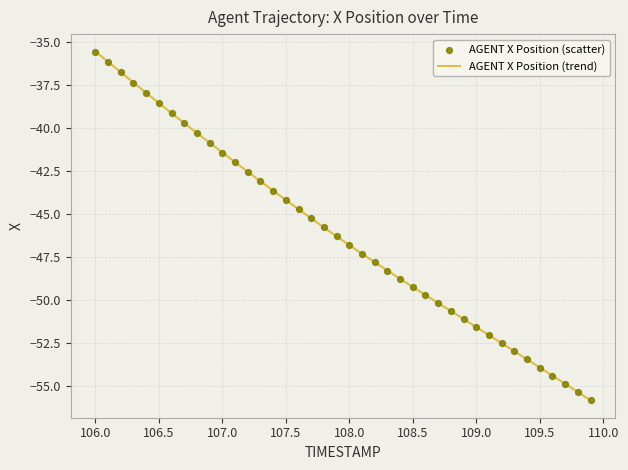

What is the minimum value shown in the chart?

-55.9